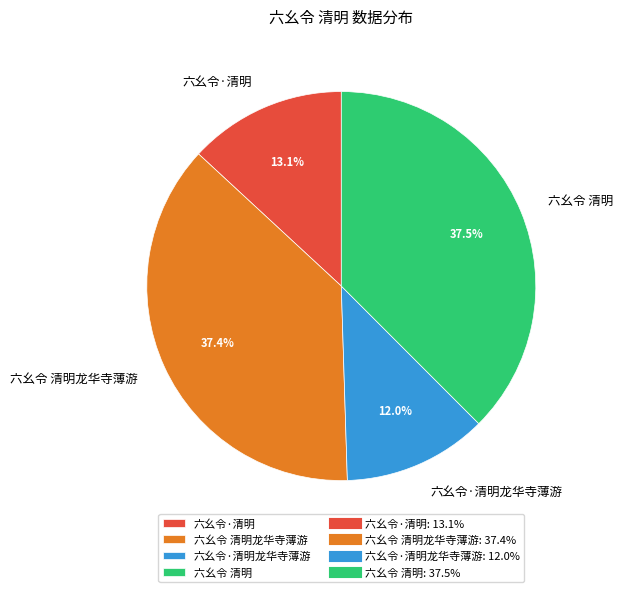

What percentage do 六幺令 清明 and 六幺令·清明 together represent?

50.6%